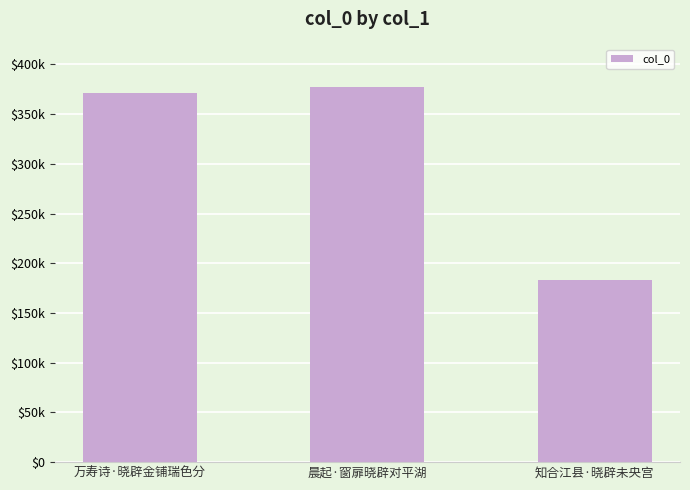

Is it true that the value at 万寿诗·晓辟金铺瑞色分 is 238209?

False